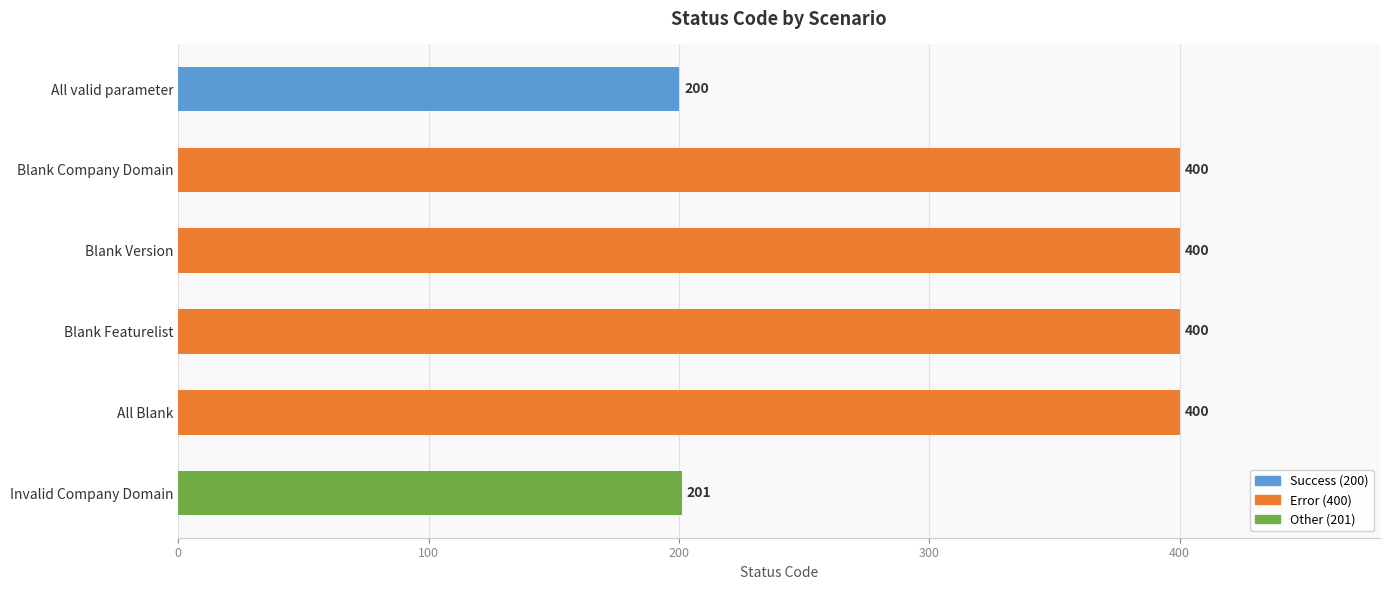

What is the label of the 2nd bar from the top?

Blank Company Domain